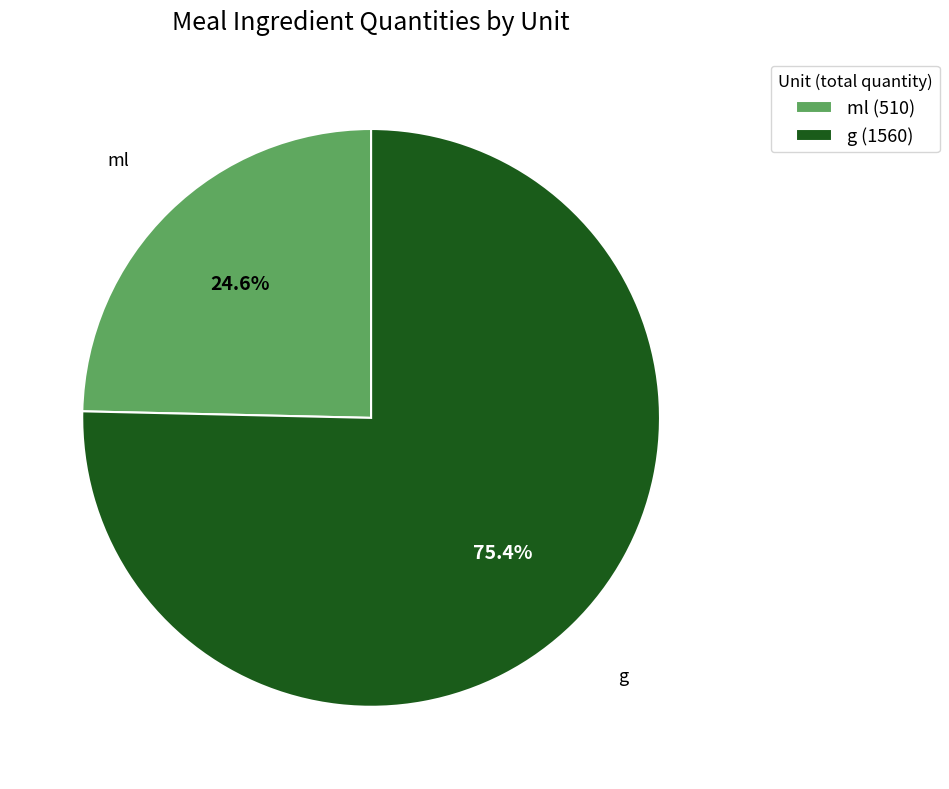

Between g (1560) and ml (510), which is larger?

g (1560)